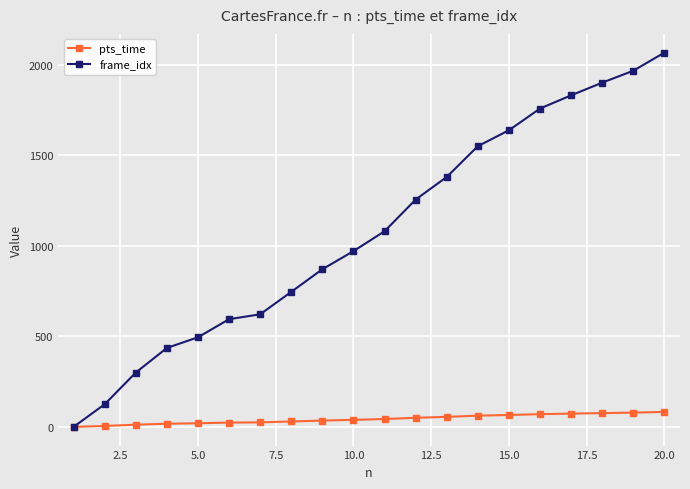

What are all the series names shown in the legend?

pts_time, frame_idx